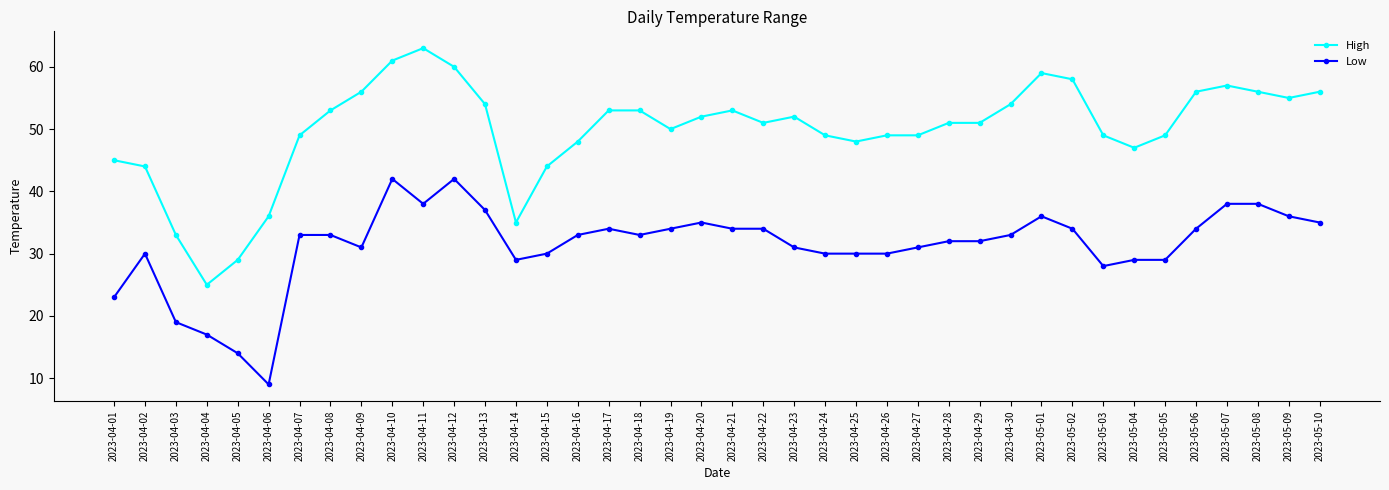

Which category has the lowest value across all series?

2023-04-06